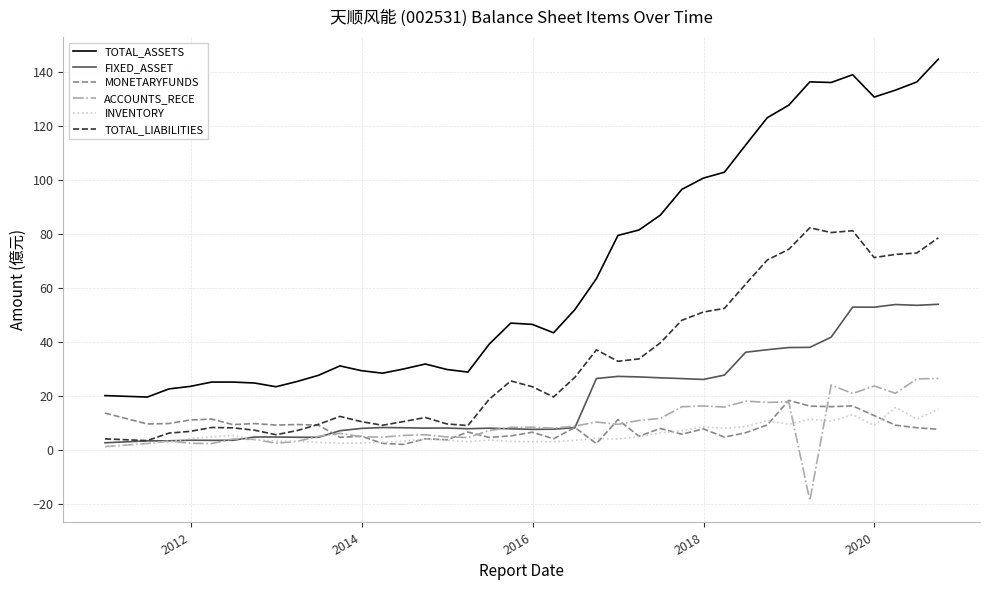

Which series has the widest spread of values?

TOTAL_ASSETS